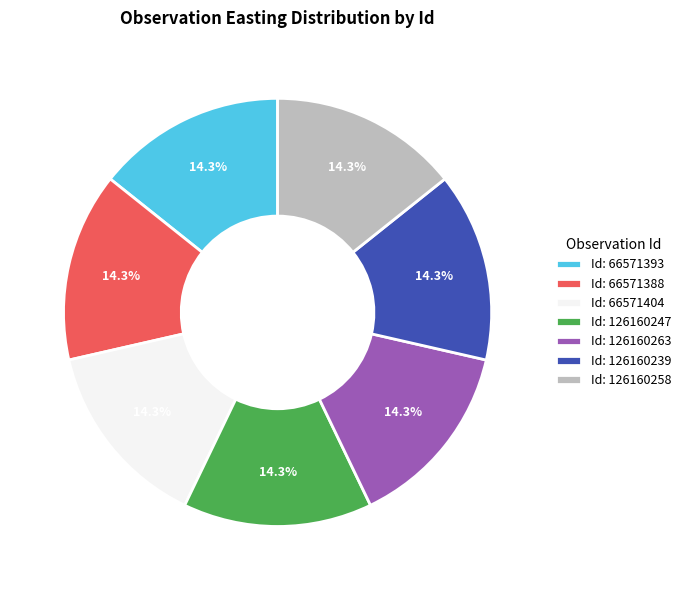

How many slices are in this pie chart?

7